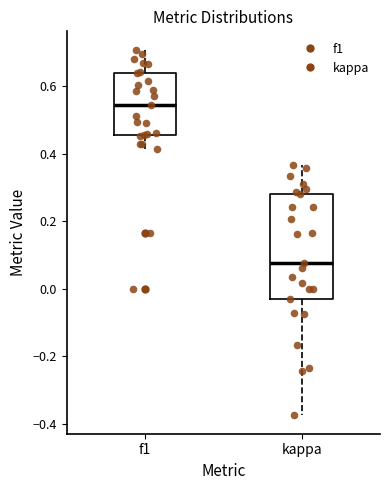

Which box is the tallest, from its lower edge to its upper edge?

kappa